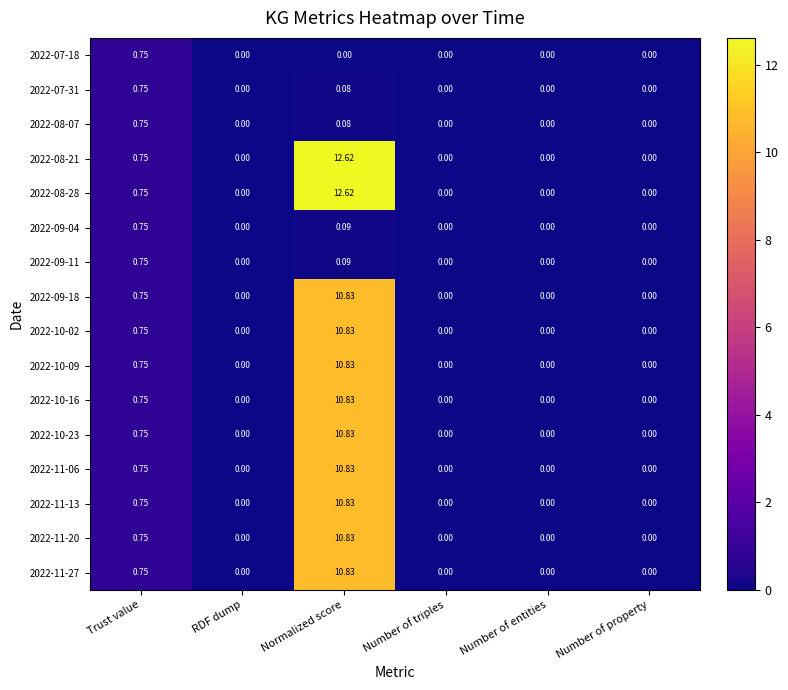

At how many categories does at least one series exceed 11?

1